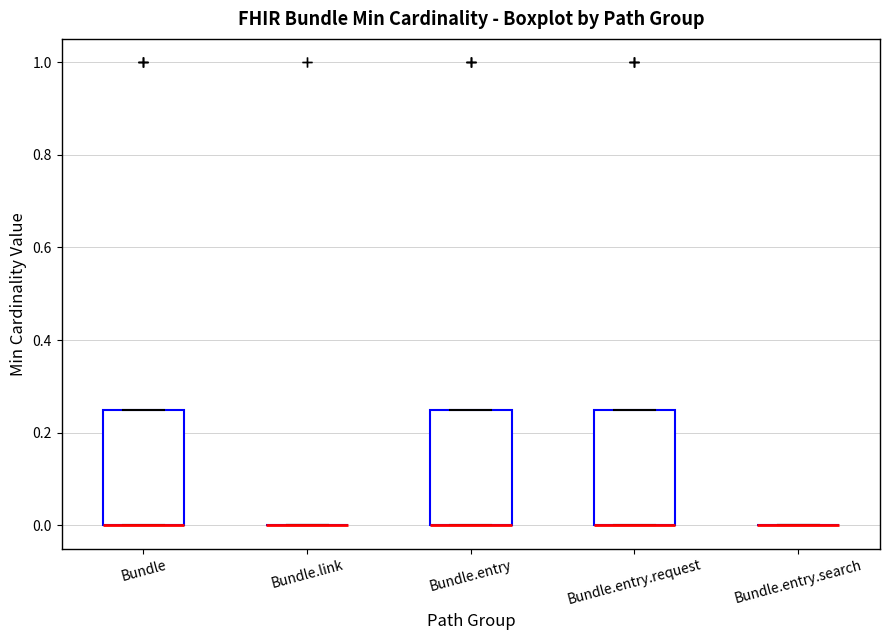

Reading left to right, read every box against the y-axis: the position of its median line, the range the box covers, and the ends of its whiskers. The values are not printed on the chart, so give them approximately, as read against the axis.

Bundle: median 0.00 (drawn on the box's lower edge), box 0.00 to 0.26, whiskers 0.00 to 0.26
Bundle.link: box collapsed to a line at 0.00, whiskers 0.00 to 0.00
Bundle.entry: median 0.00 (drawn on the box's lower edge), box 0.00 to 0.26, whiskers 0.00 to 0.26
Bundle.entry.request: median 0.00 (drawn on the box's lower edge), box 0.00 to 0.26, whiskers 0.00 to 0.26
Bundle.entry.search: box collapsed to a line at 0.00, whiskers 0.00 to 0.00